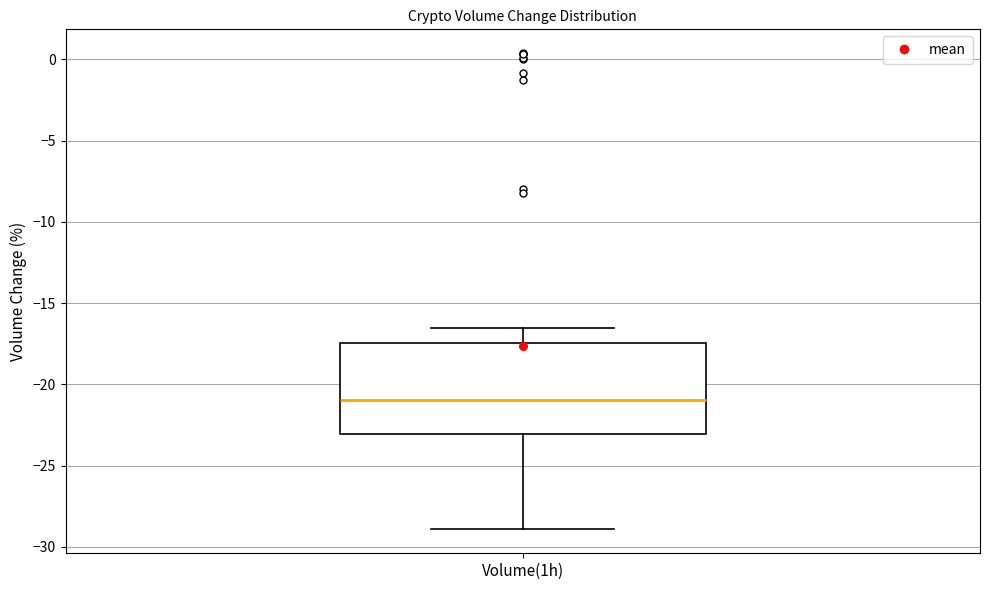

Read this box plot against the y-axis: the position of the median line, the range covered by the box, and the ends of both whiskers. The values are not printed on the chart, so give them approximately, as read against the axis.

median -21.0, box -23.0 to -17.5, whiskers -29.0 to -16.5